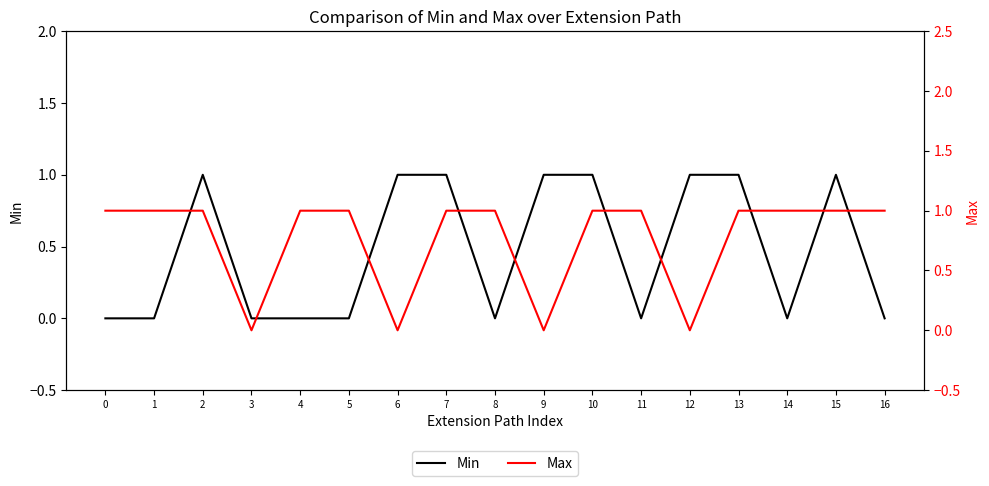

Between 13 and 6, which is larger?

13